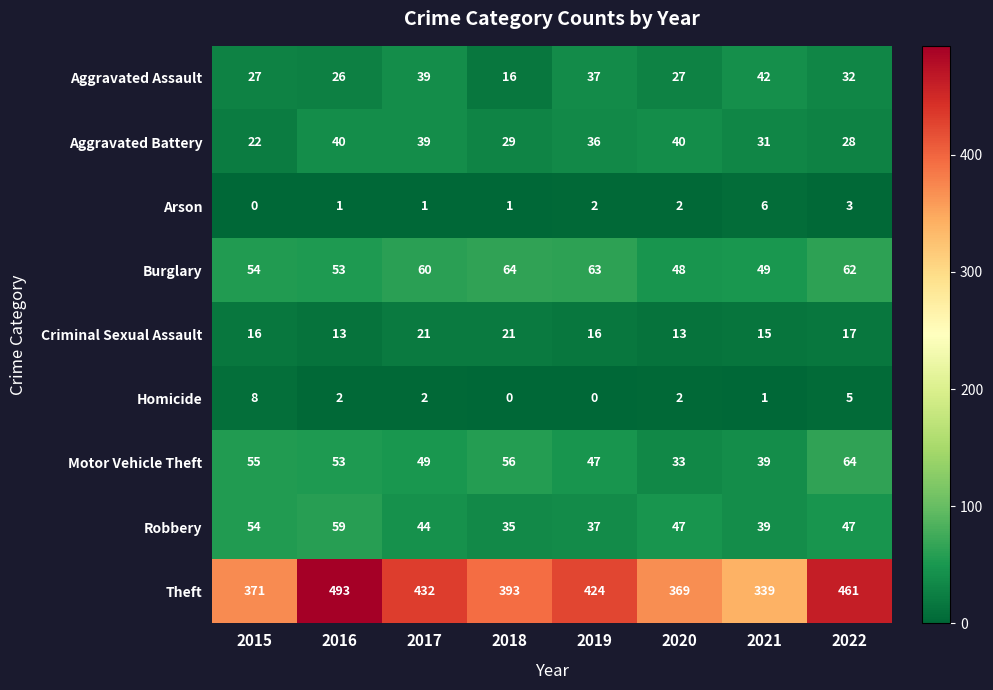

What is the lowest value of the Aggravated Assault series?

16